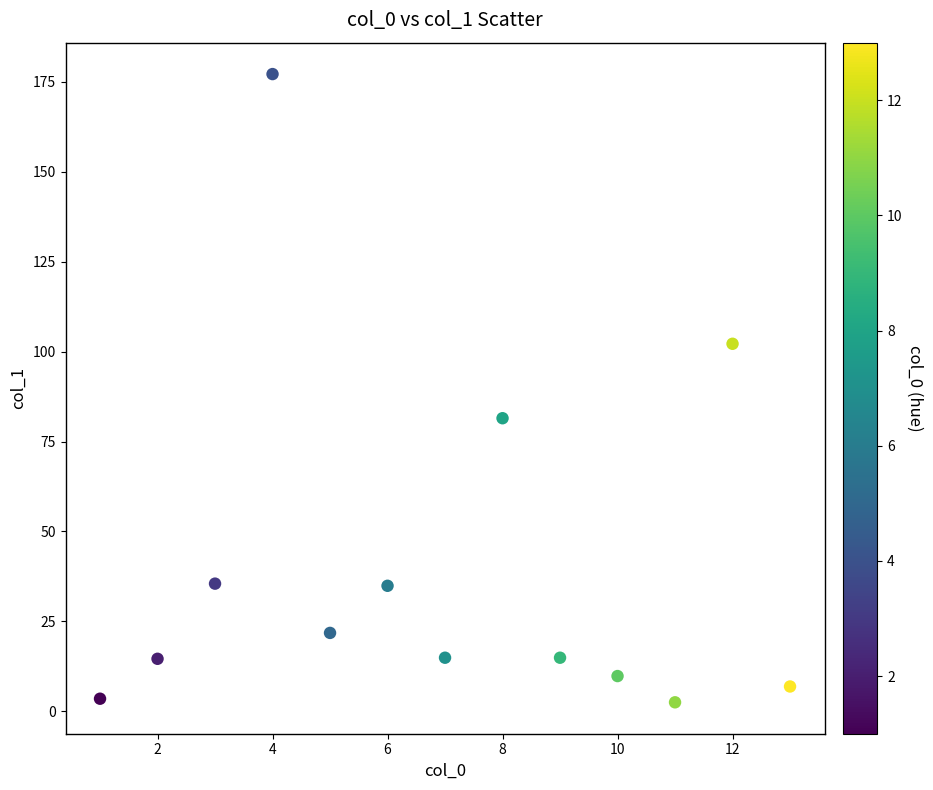

What is the range of X values (max minus min)?

12.0